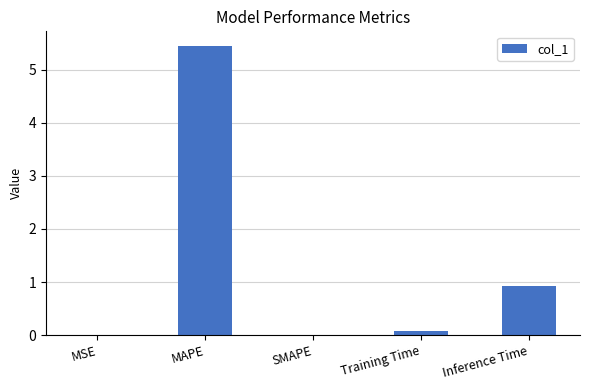

What is the change in value from MAPE to SMAPE?

-5.4